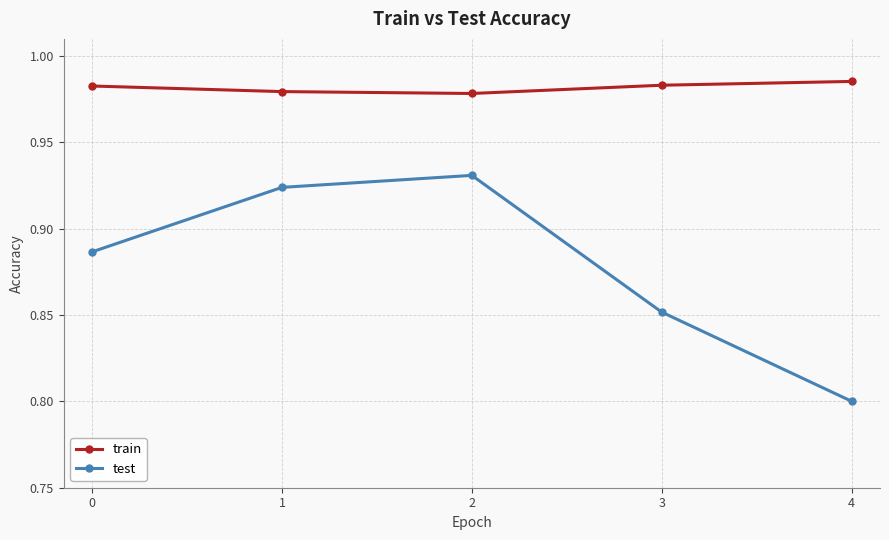

What is the smallest value displayed?

0.8